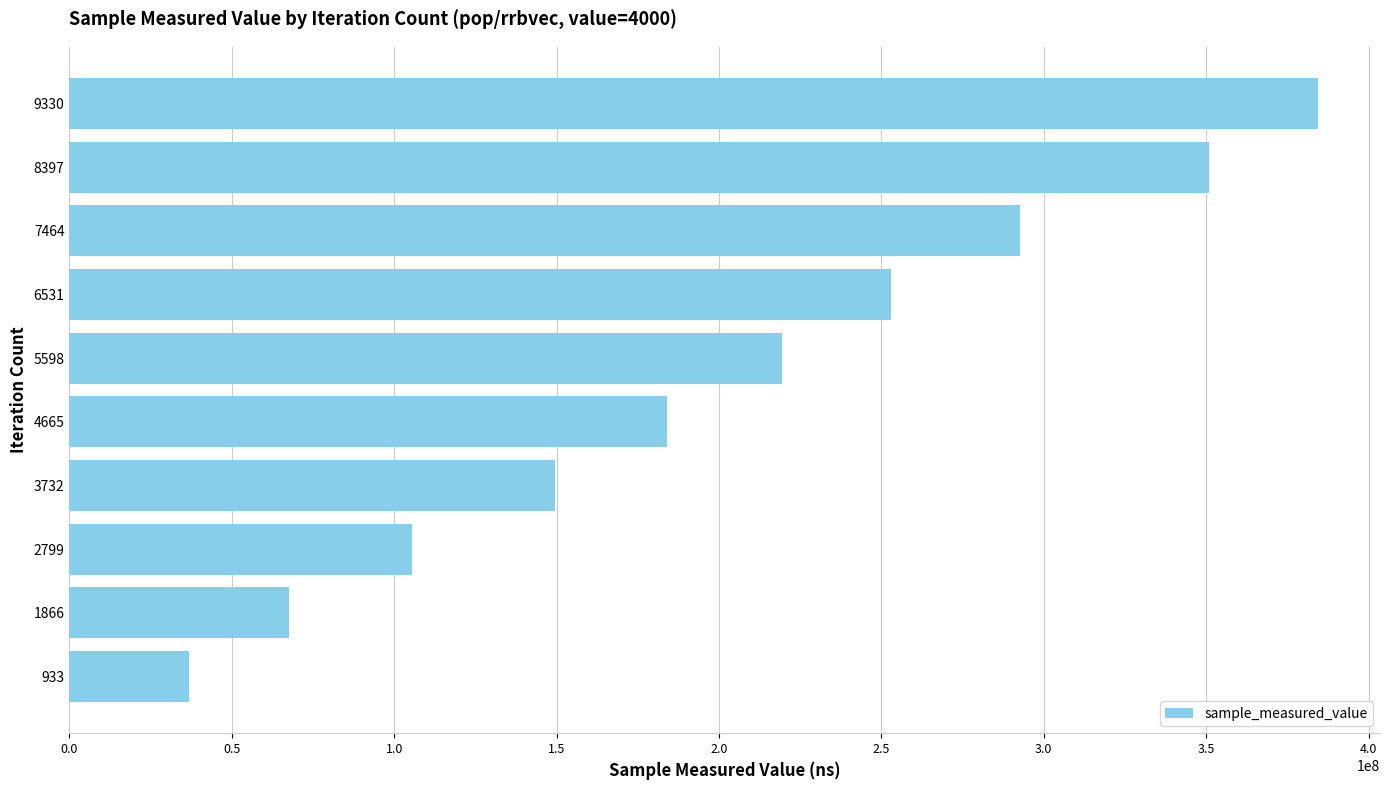

What is the maximum value shown in the chart?

384313824